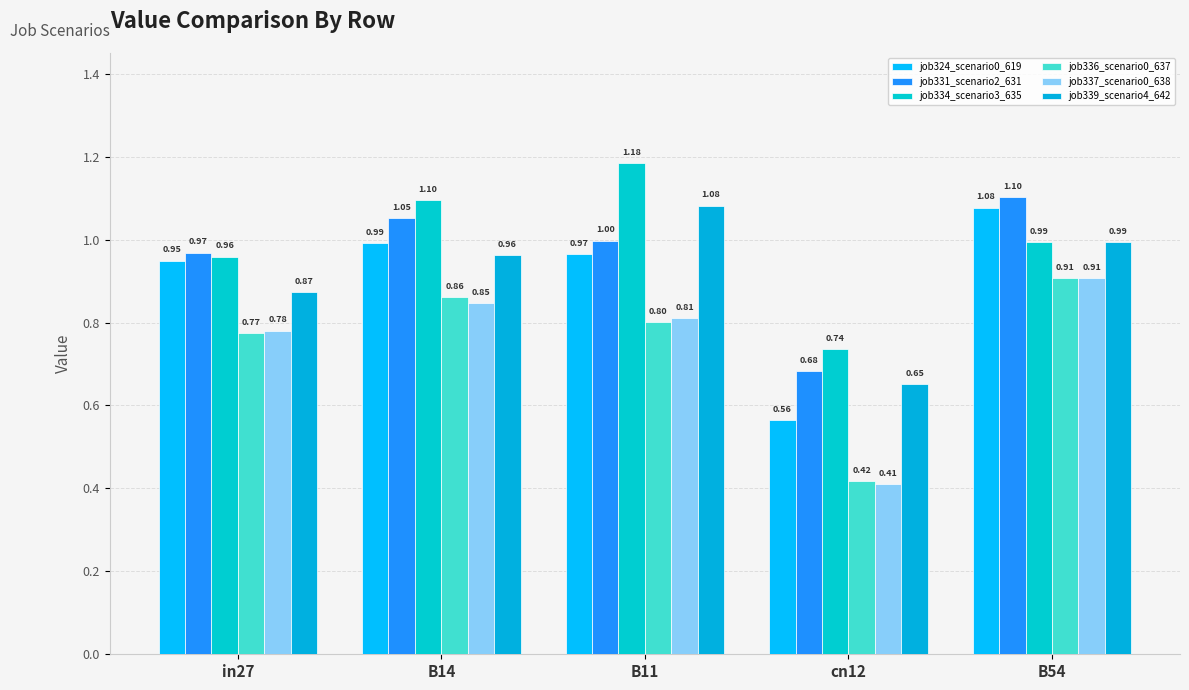

Reading left to right, what are all the values shown in this chart?

job324_scenario0_619: in27=0.9	B14=1.0	B11=1.0	cn12=0.6	B54=1.1
job331_scenario2_631: in27=1.0	B14=1.1	B11=1.0	cn12=0.7	B54=1.1
job334_scenario3_635: in27=1.0	B14=1.1	B11=1.2	cn12=0.7	B54=1.0
job336_scenario0_637: in27=0.8	B14=0.9	B11=0.8	cn12=0.4	B54=0.9
job337_scenario0_638: in27=0.8	B14=0.8	B11=0.8	cn12=0.4	B54=0.9
job339_scenario4_642: in27=0.9	B14=1.0	B11=1.1	cn12=0.7	B54=1.0